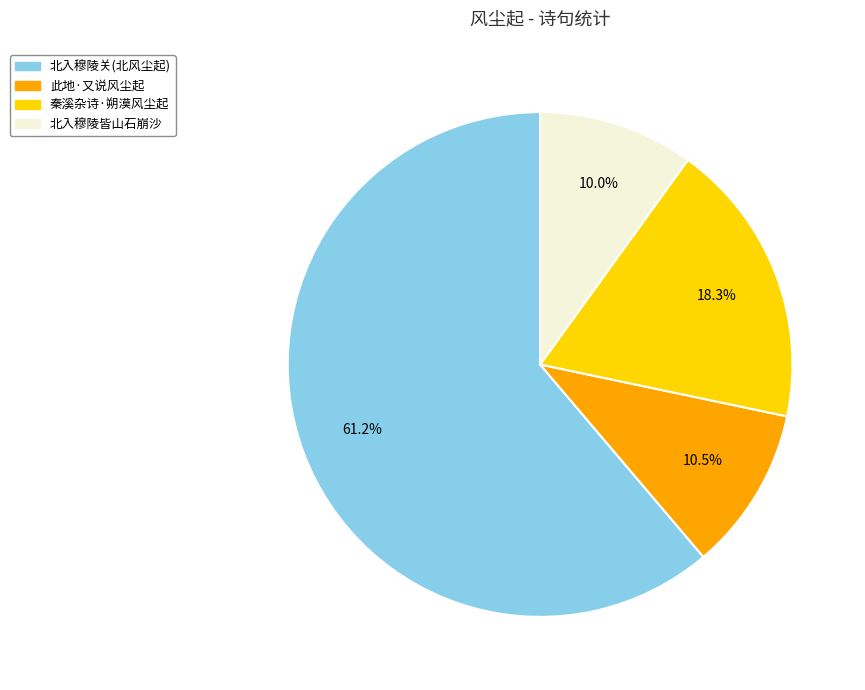

Is there any slice that represents more than half of the pie?

Yes